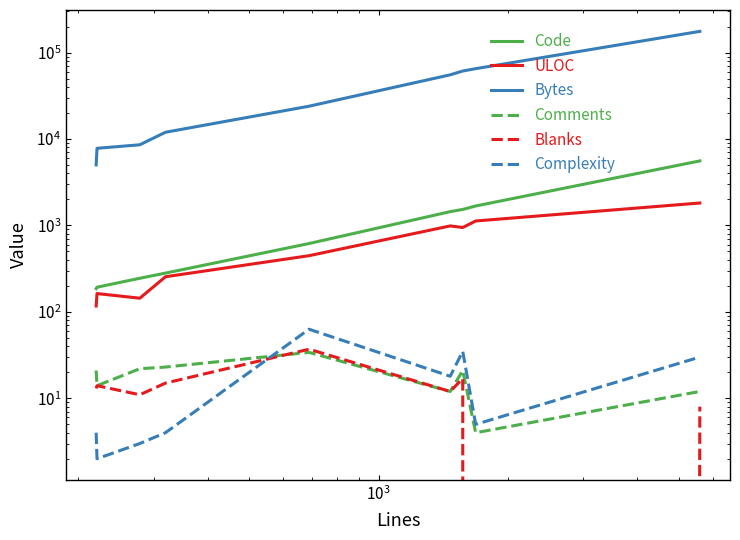

True or false: Code and ULOC cross at least once.

False